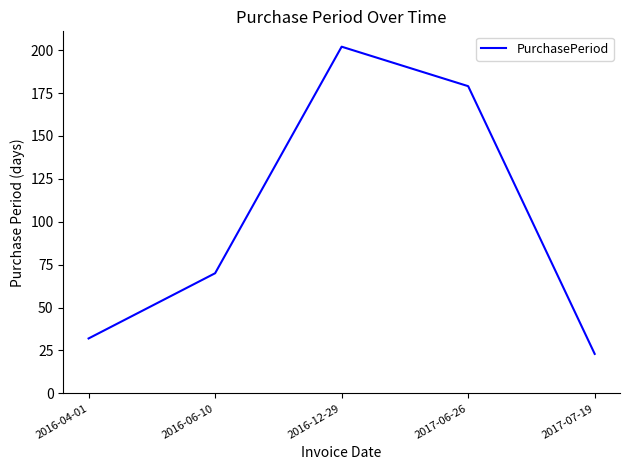

The value at 2016-12-29 is 202. True or false?

True